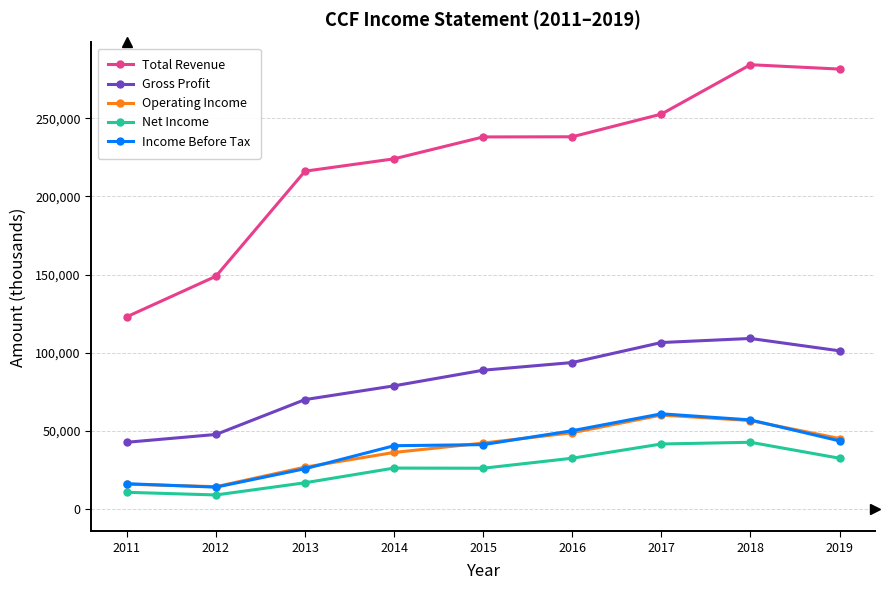

True or false: Gross Profit and Income Before Tax intersect in this chart.

False